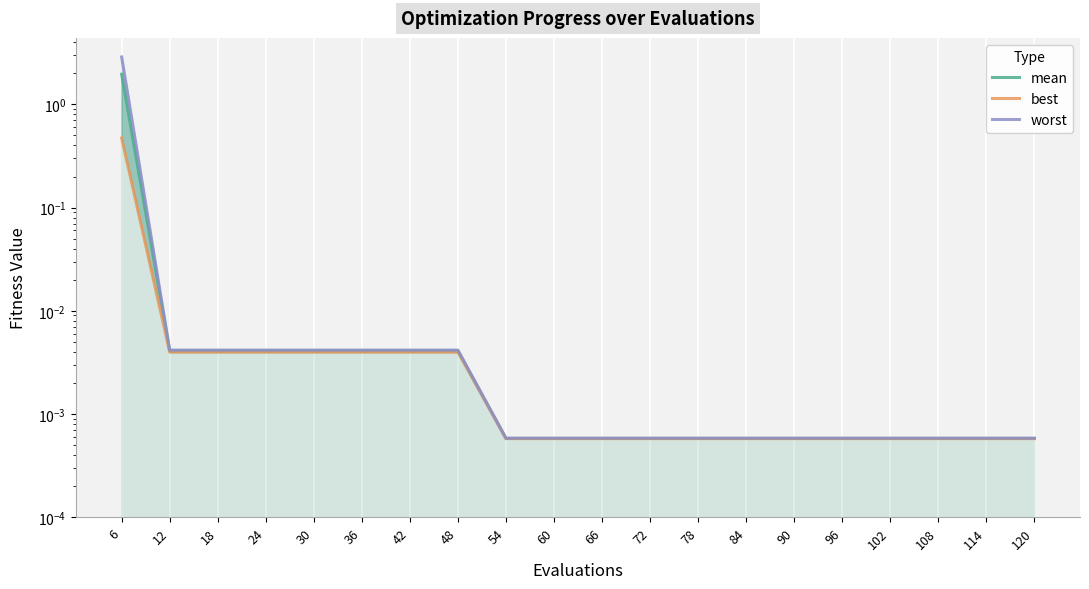

True or false: best has a value of 0.0 at 114.

False